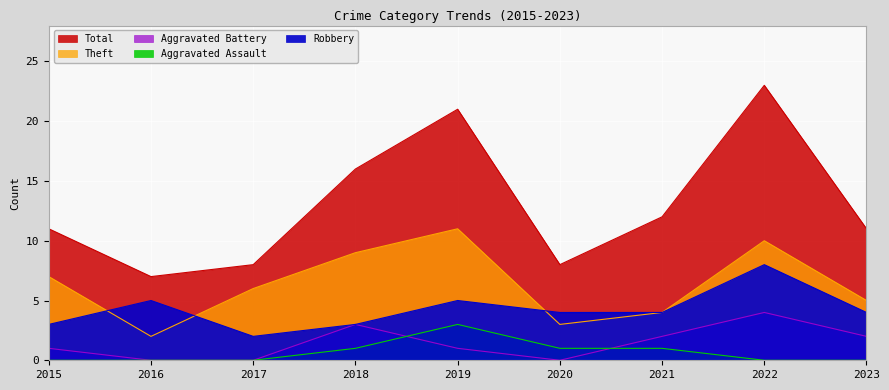

What is the value of the Robbery point at the 8th from the left?

8